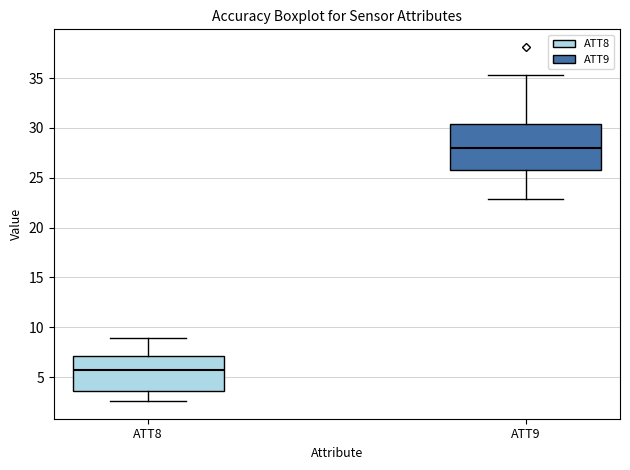

Which box has the highest median line?

ATT9